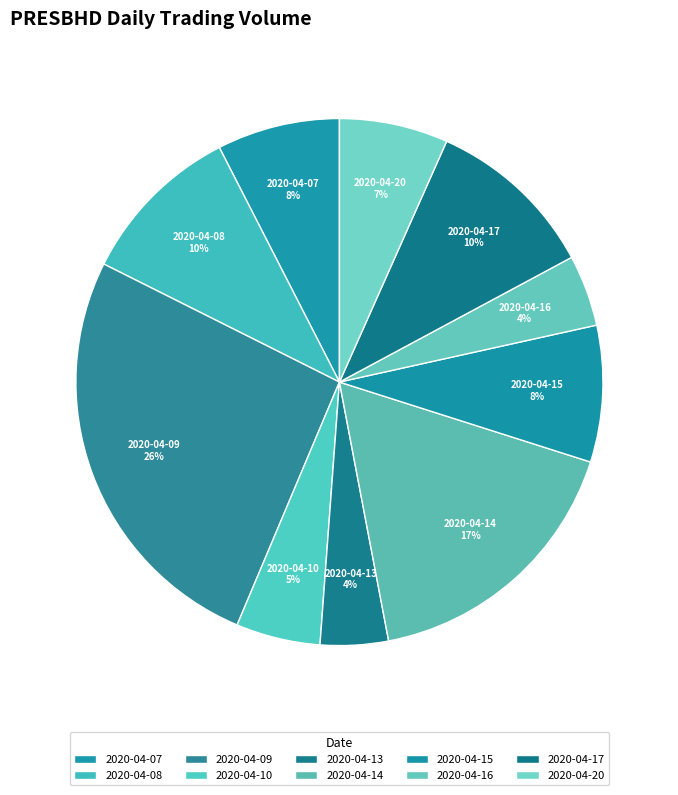

Is the sum of 2020-04-10 and 2020-04-07 greater than half?

No